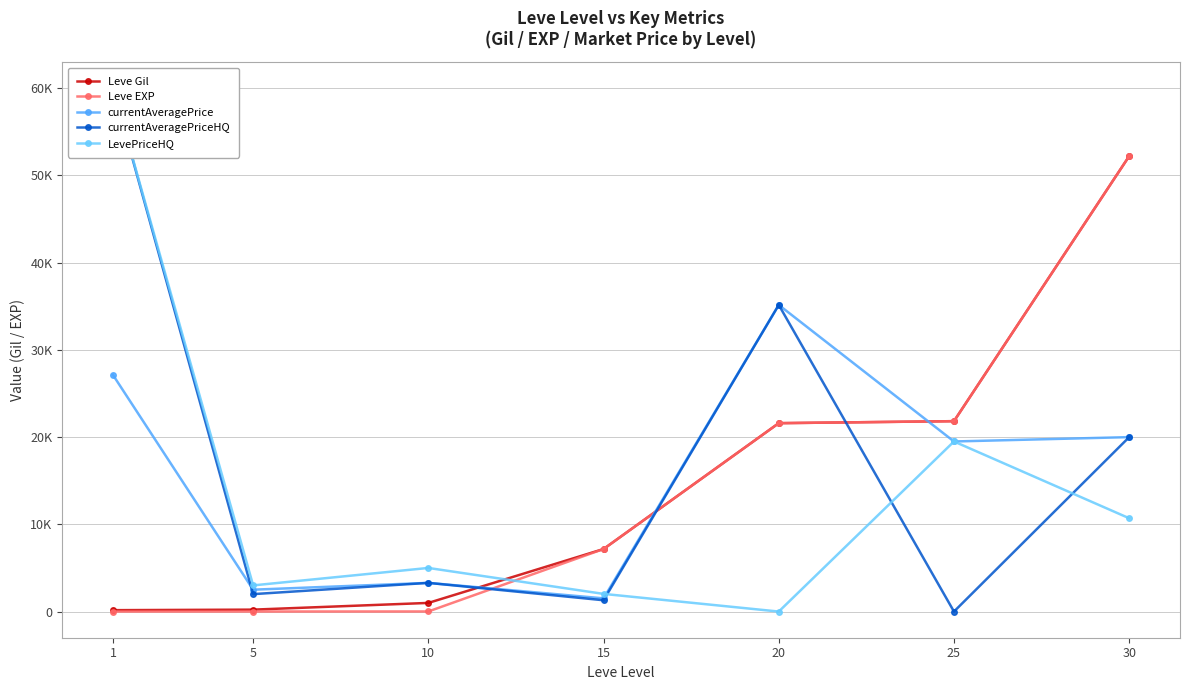

Reading left to right, extract all data points from this chart.

Leve Gil: 160	220	990	7170	21600	21830	52220
Leve EXP: 1	5	9	7170	21600	21830	52220
currentAveragePrice: 27128	2507	3288	1513	35157	19500	20000
currentAveragePriceHQ: 60000	1998	3288	1296	35157	0	20000
LevePriceHQ: 60000	3000	5000	2025	0	19500	10699